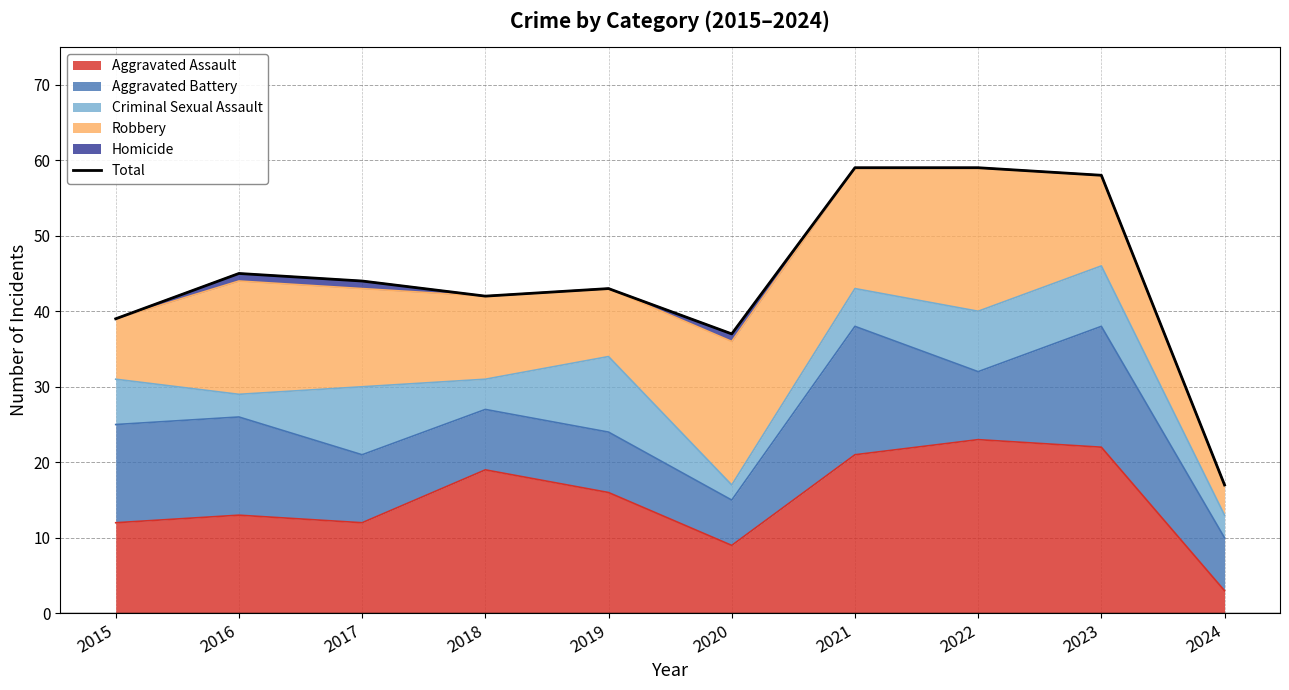

Read the value at 2017.

44